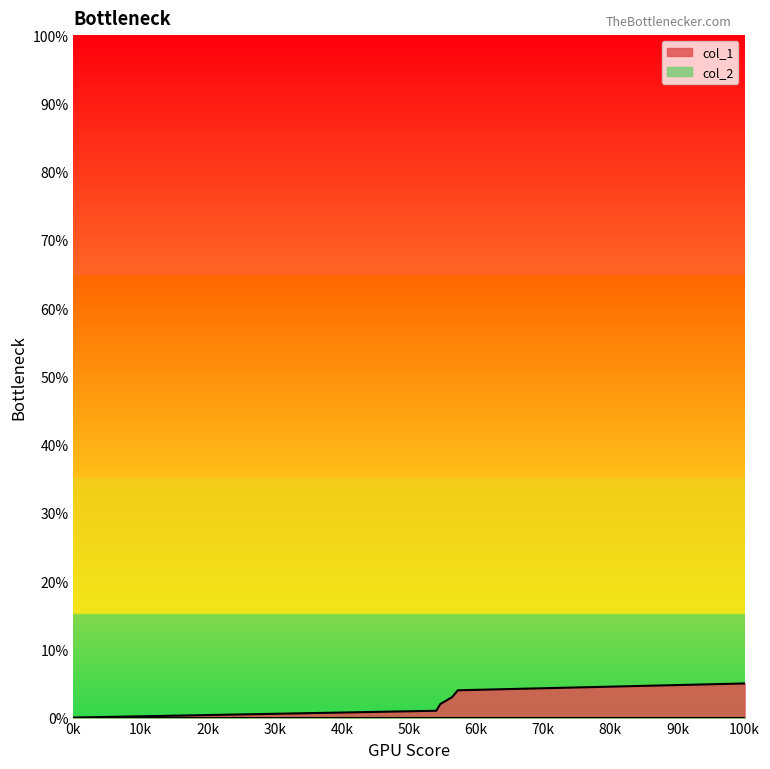

What is the value of the 2nd point from the left?

1